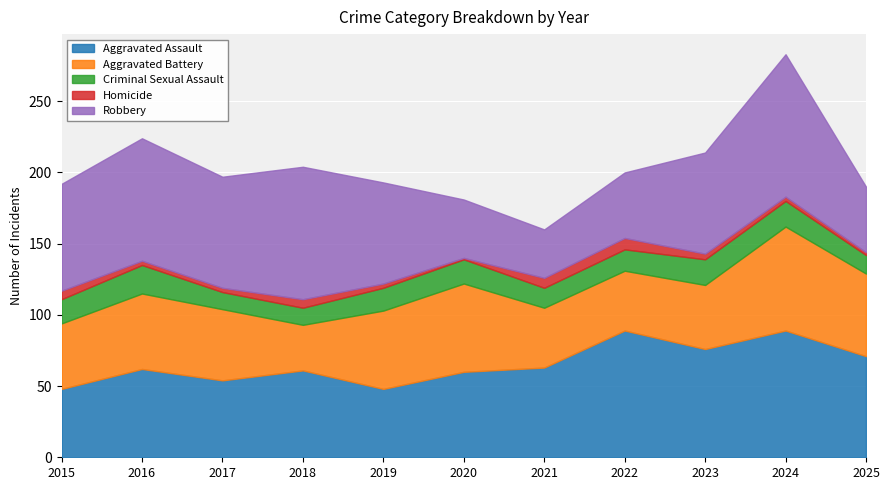

Which category has the highest value in the Homicide series?

2022